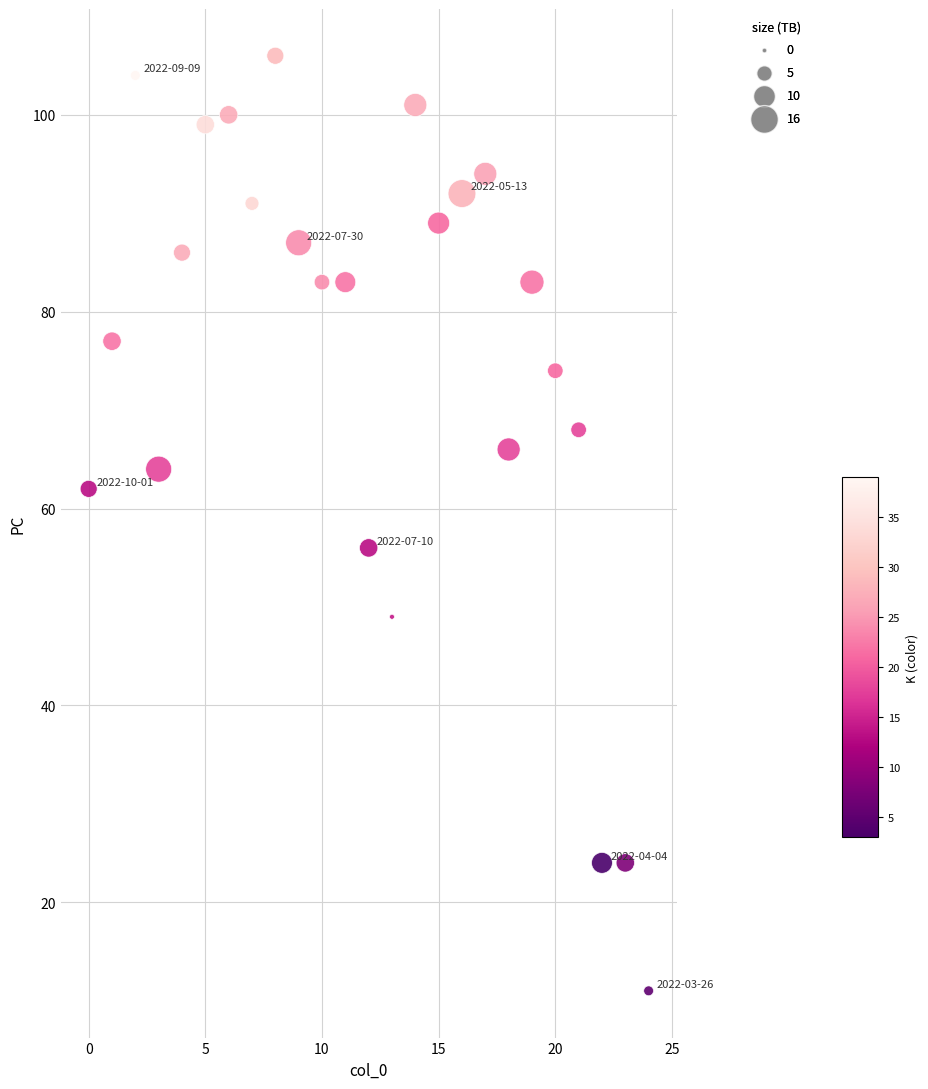

What is the range of Y values (max minus min)?

95